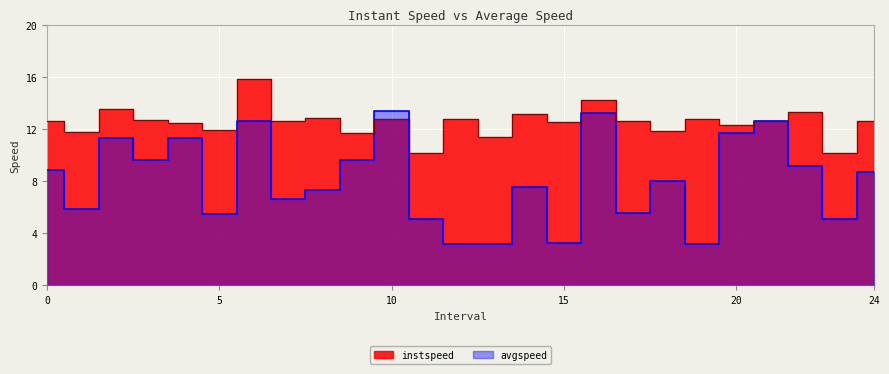

Which series has the largest total across all categories?

instspeed